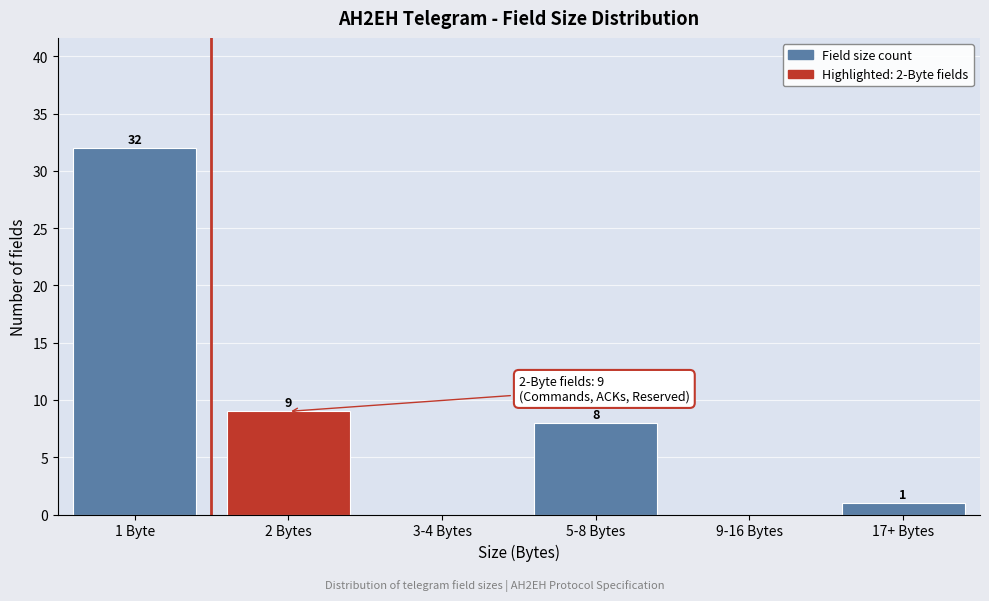

Reading left to right, transcribe all the data shown in this chart.

1 Byte=32	2 Bytes=9	3-4 Bytes=0	5-8 Bytes=8	9-16 Bytes=0	17+ Bytes=1